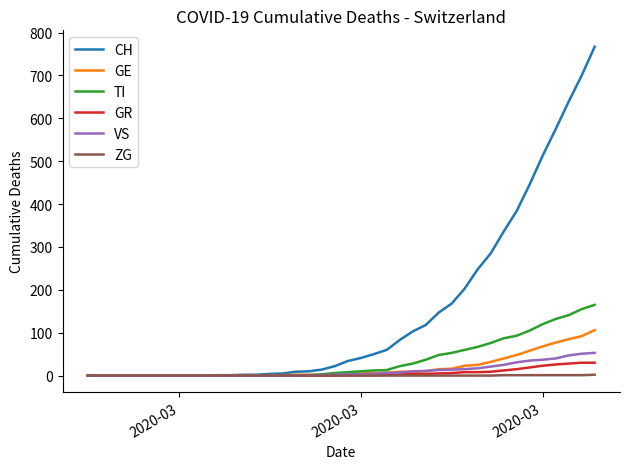

Which series has the largest total across all categories?

CH